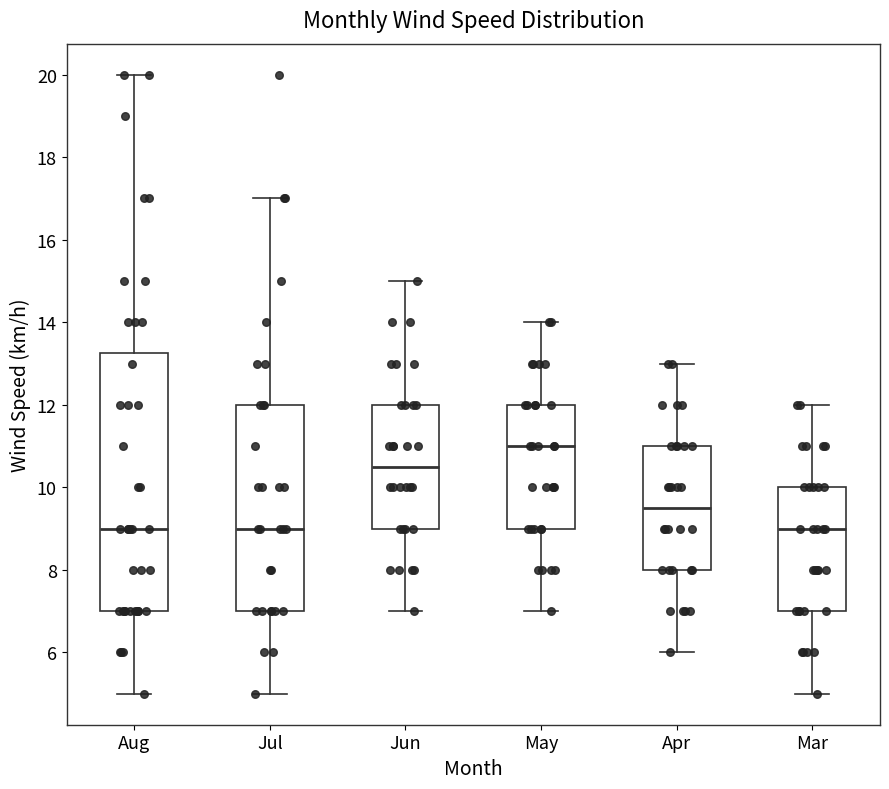

Where does the lower whisker of the box for Jun end on the y-axis? The values are not printed on the chart, so give them approximately, as read against the axis.

7.0